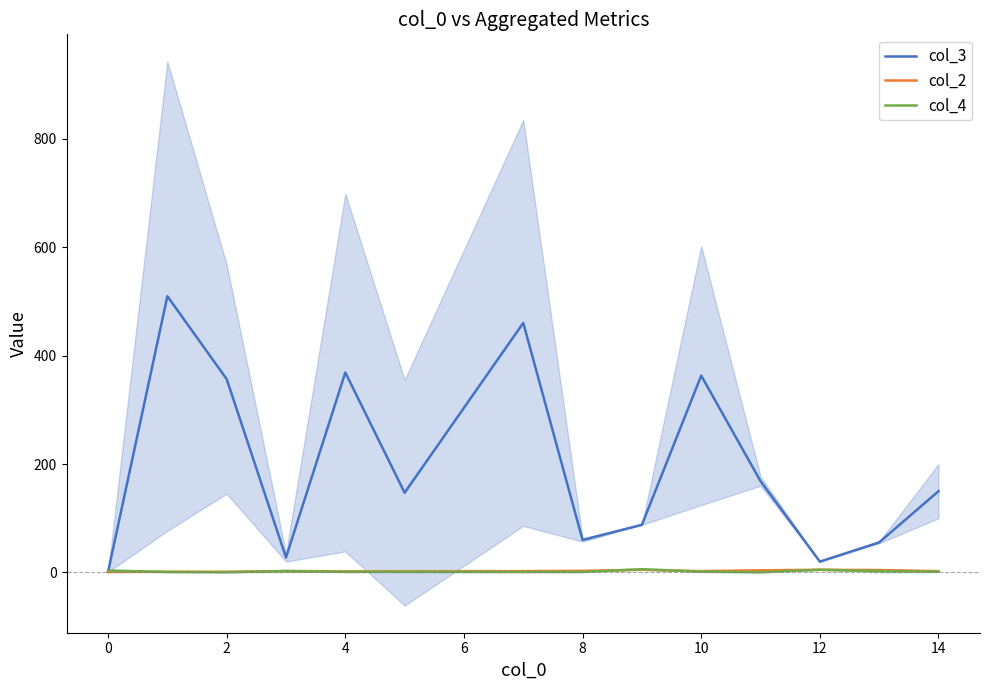

Is the value of col_2 at 2 greater than the value of col_3 at 0?

No